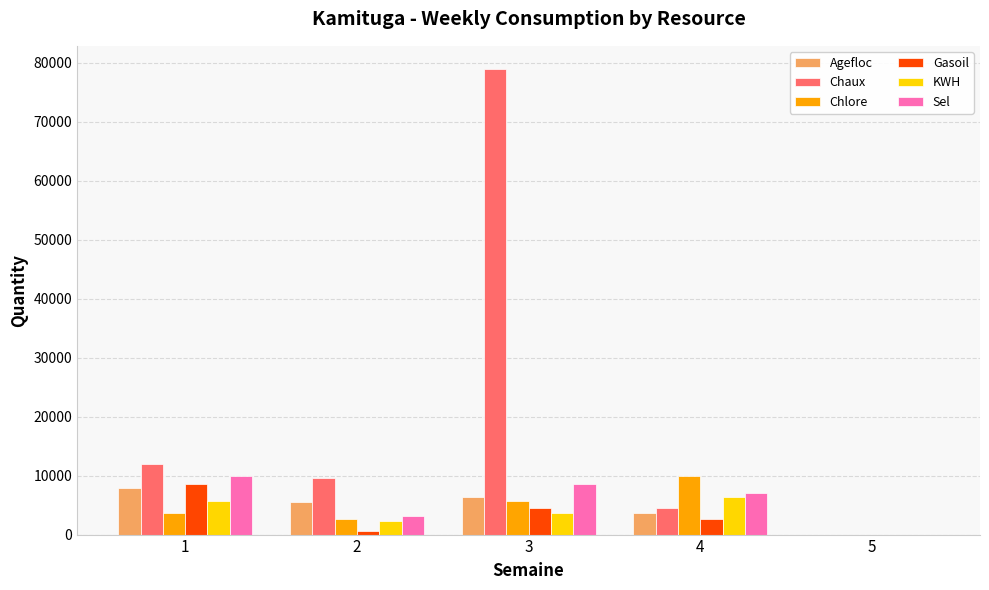

Reading left to right, list all the values displayed in this chart.

Agefloc: 1=7895	2=5604	3=6320	4=3658	5=0
Chaux: 1=12035	2=9630	3=78930	4=4520	5=0
Chlore: 1=3650	2=2560	3=5623	4=9856	5=0
Gasoil: 1=8563	2=563	3=4528	4=2560	5=0
KWH: 1=5630	2=2360	3=3690	4=6302	5=0
Sel: 1=9852	2=3201	3=8563	4=6983	5=0